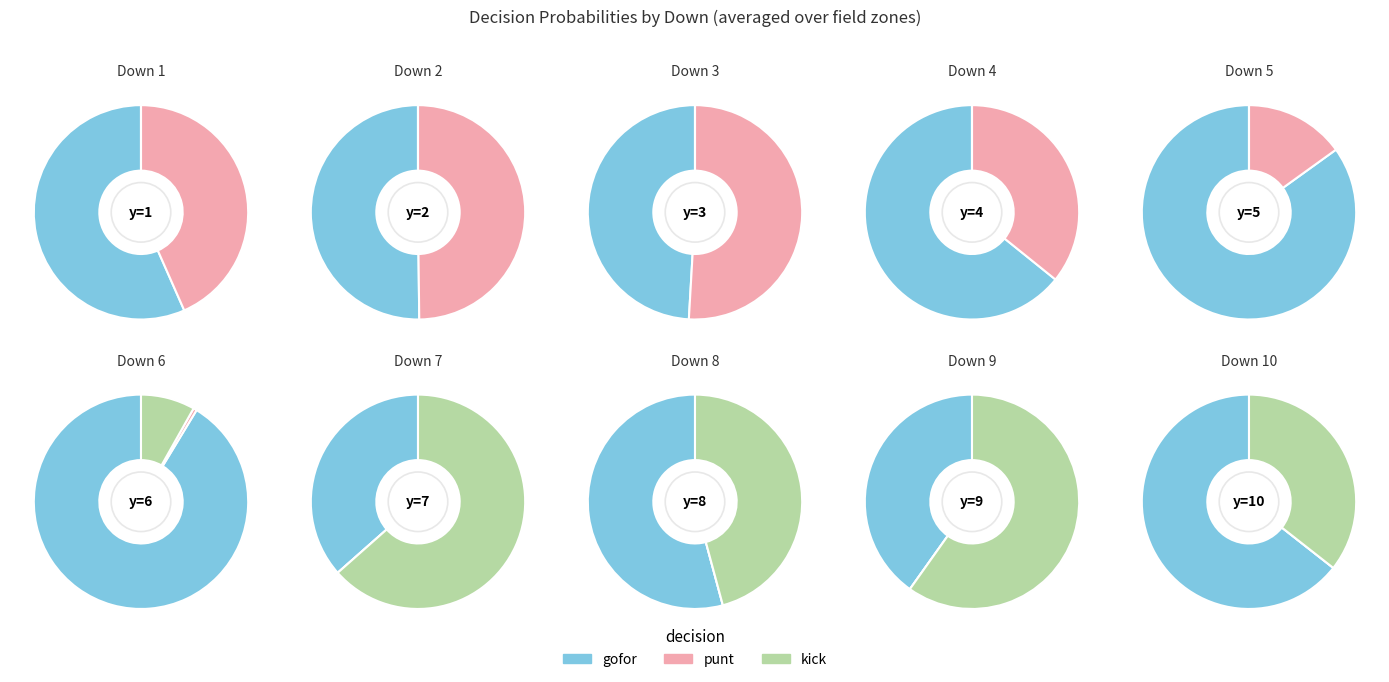

Is it true that 34 is 13% of the pie?

False